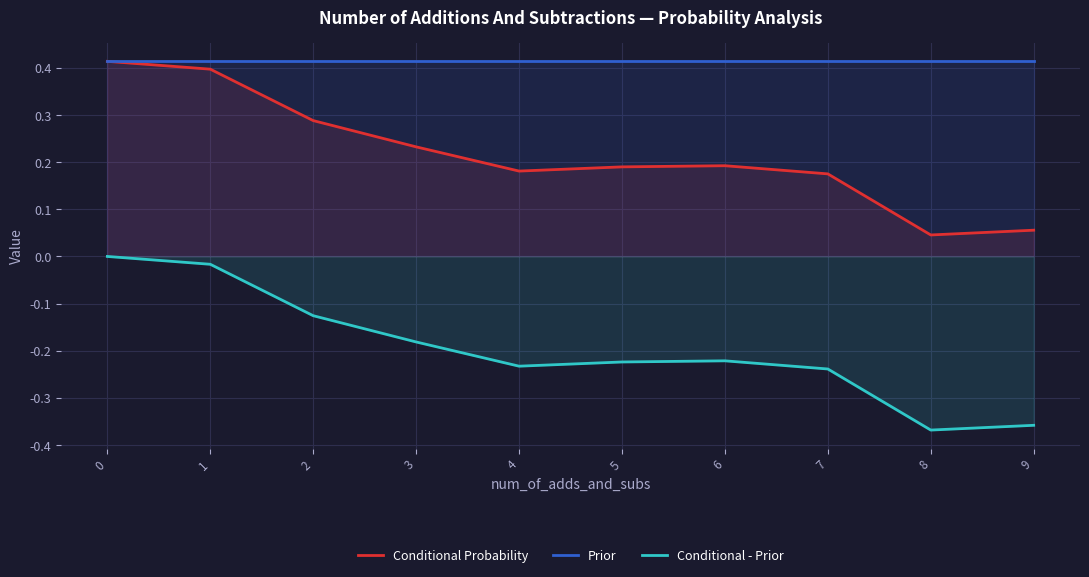

Does the chart display data point markers on the line(s)?

No